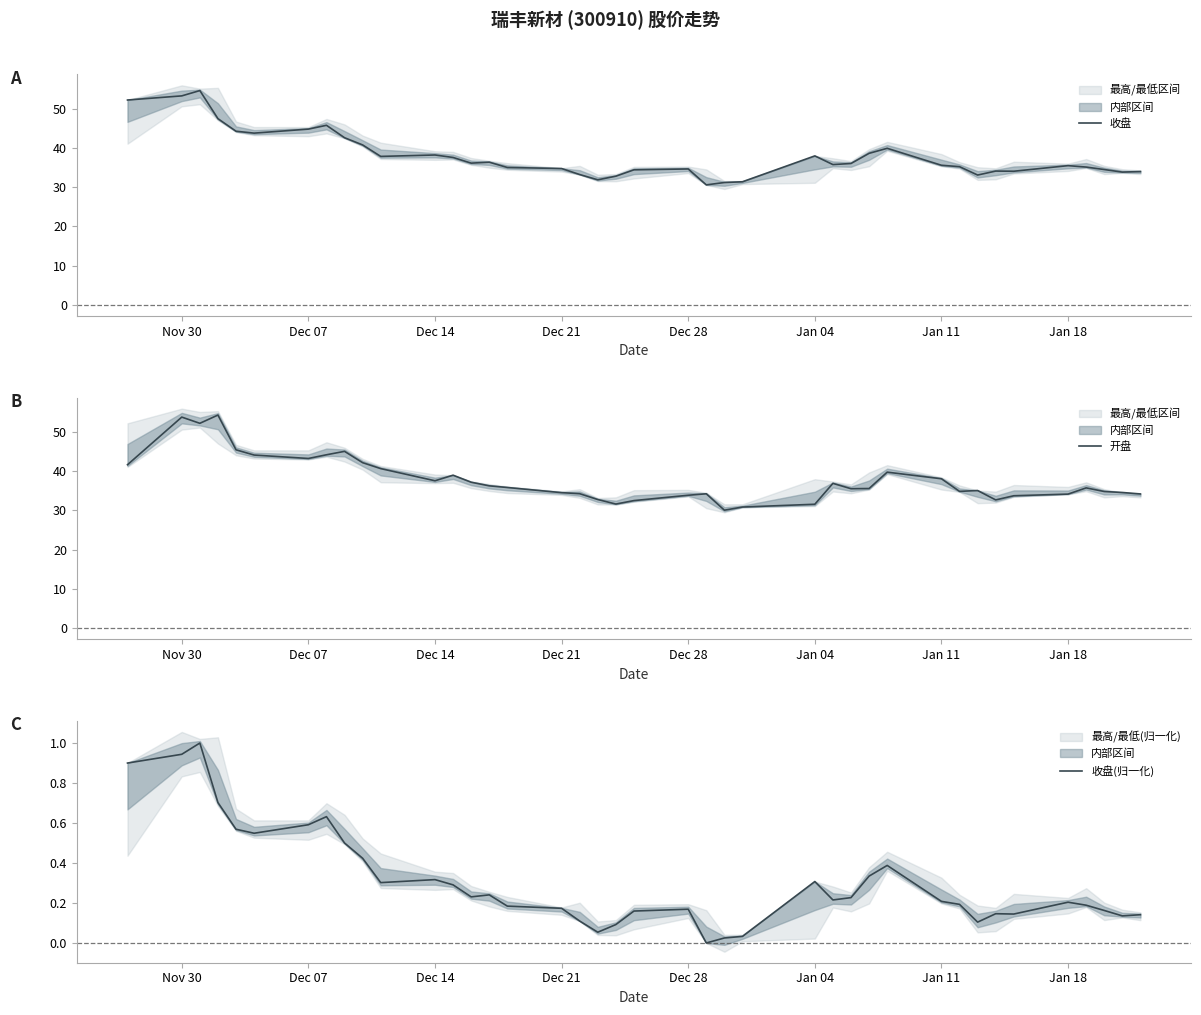

What is the value of the 开盘 point at the 29th from the left?

35.6